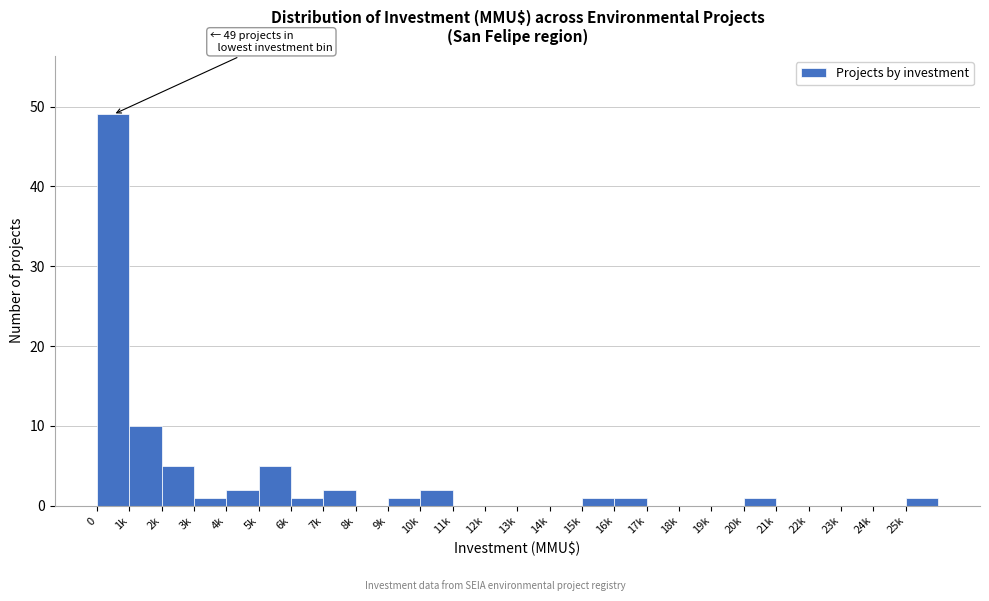

Reading left to right, what are all the values shown in this chart?

0=49	1k=10	2k=5	3k=1	4k=2	5k=5	6k=1	7k=2	8k=0	9k=1	10k=2	11k=0	12k=0	13k=0	14k=0	15k=1	16k=1	17k=0	18k=0	19k=0	20k=1	21k=0	22k=0	23k=0	24k=0	25k=1